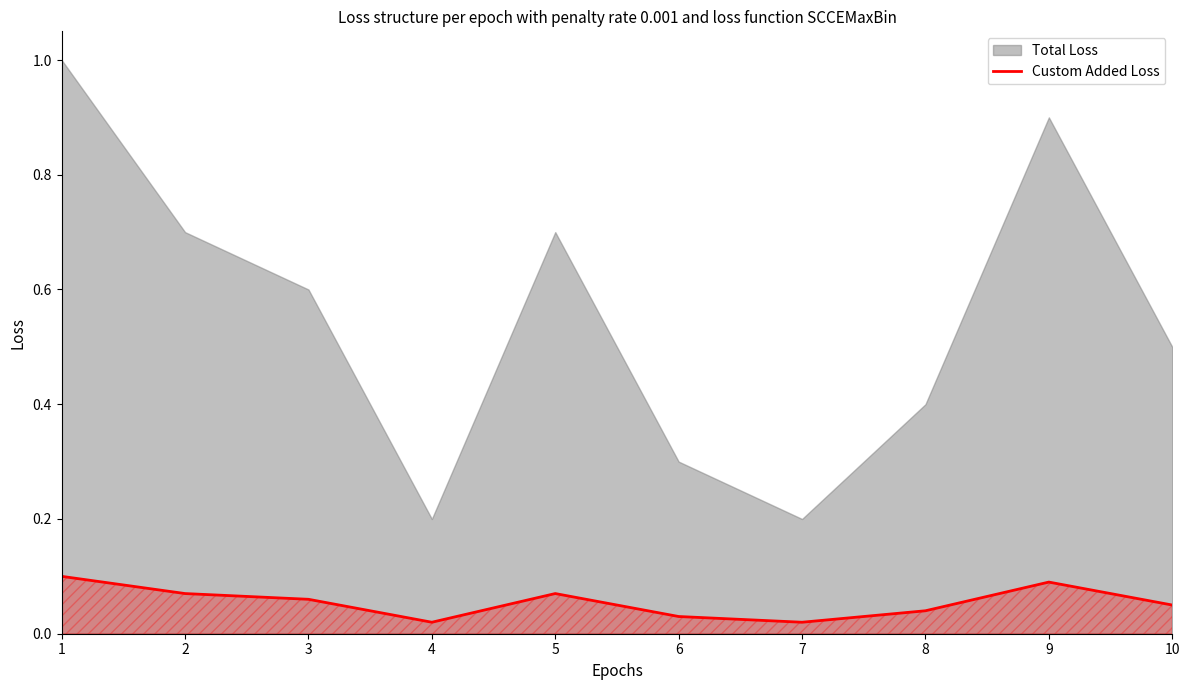

The value at 2 is 0.1. True or false?

False